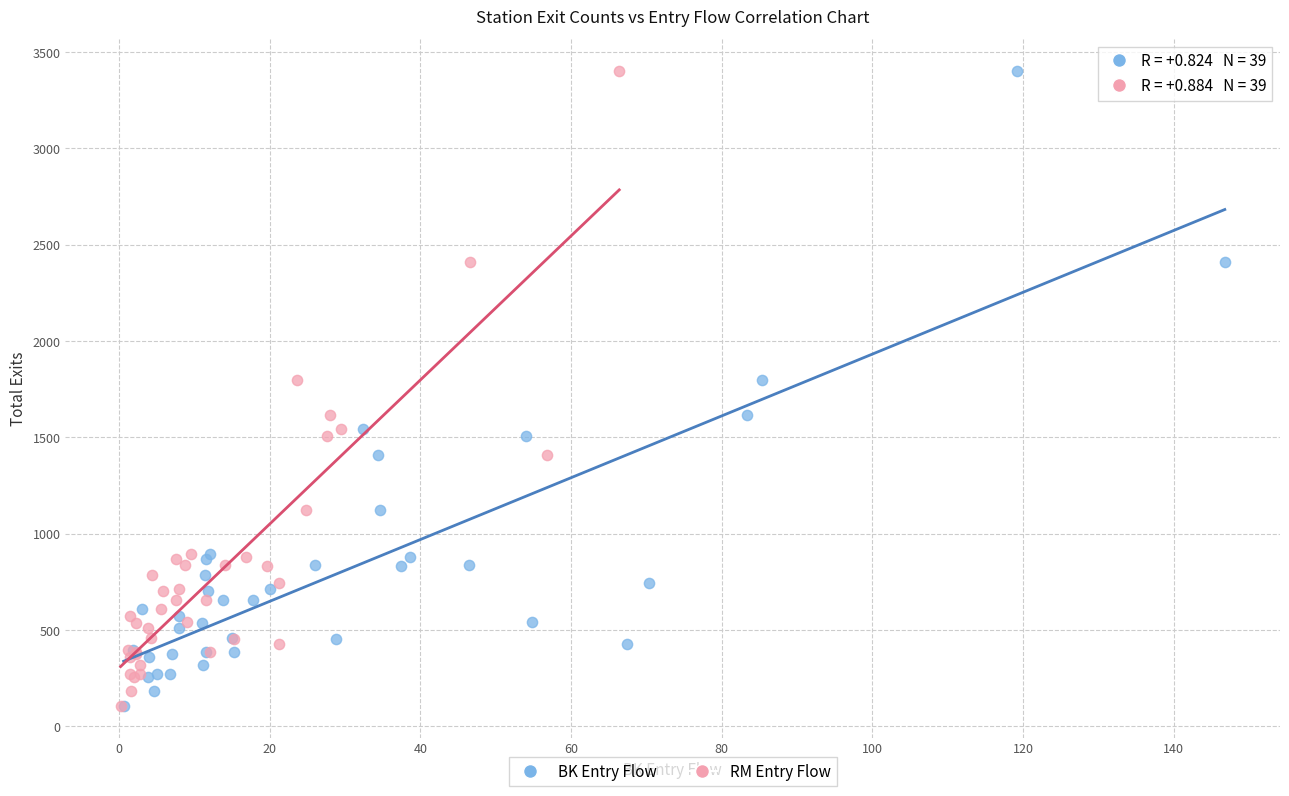

What are all the series names shown in the legend?

BK Entry Flow, RM Entry Flow